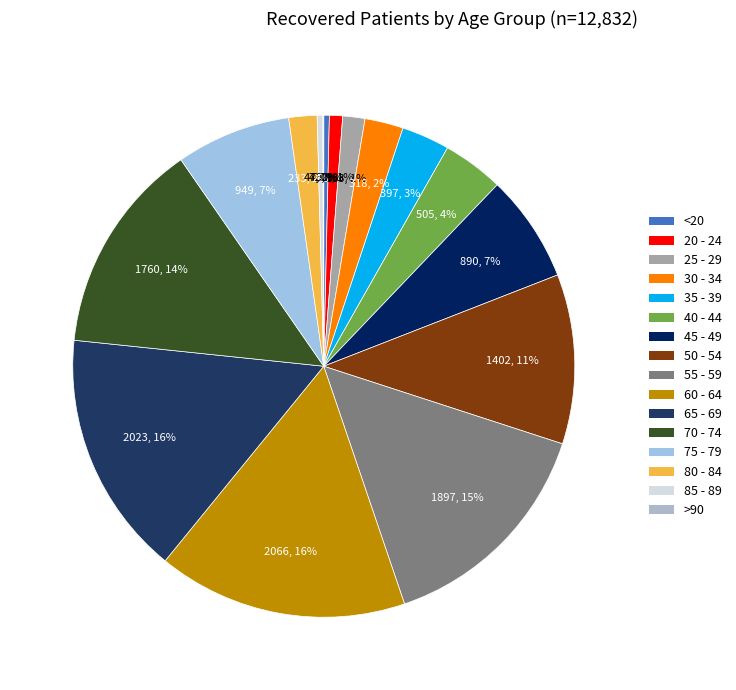

To the nearest percent, what portion does 30 - 34 represent?

2%